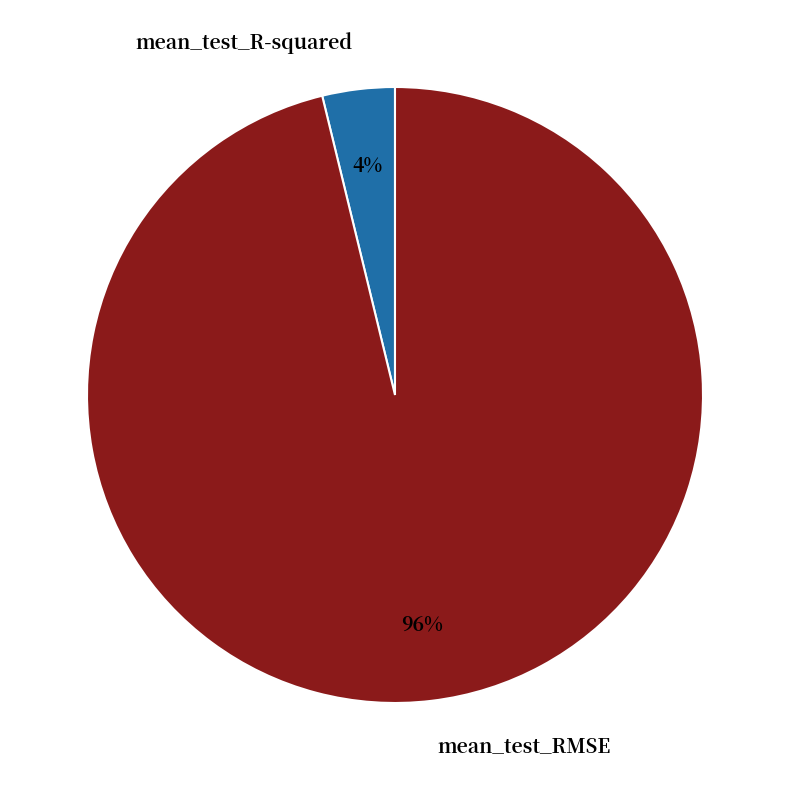

The mean_test_RMSE slice represents 96% of the pie. True or false?

True